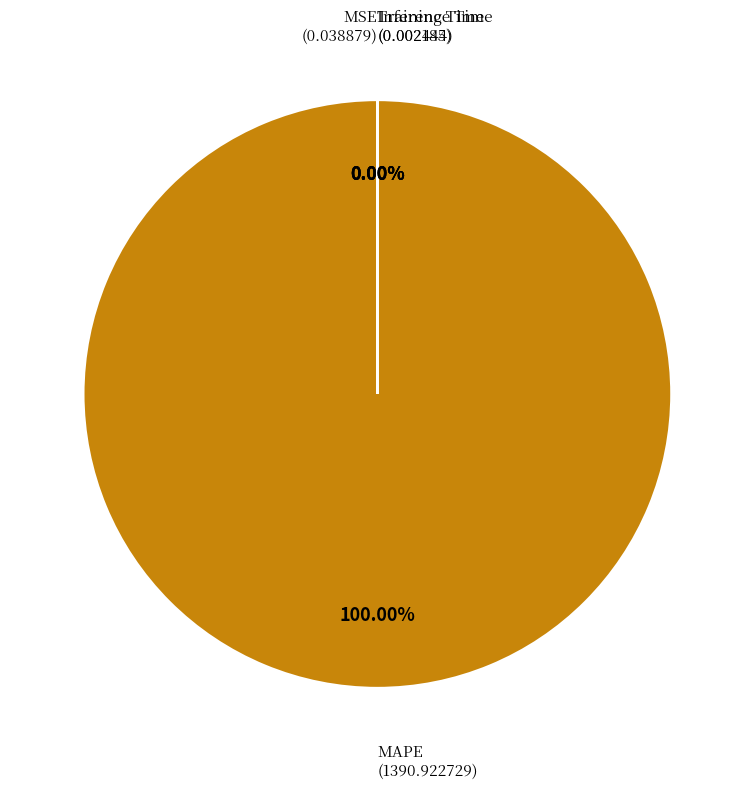

Is it true that Training Time is 0% of the pie?

True